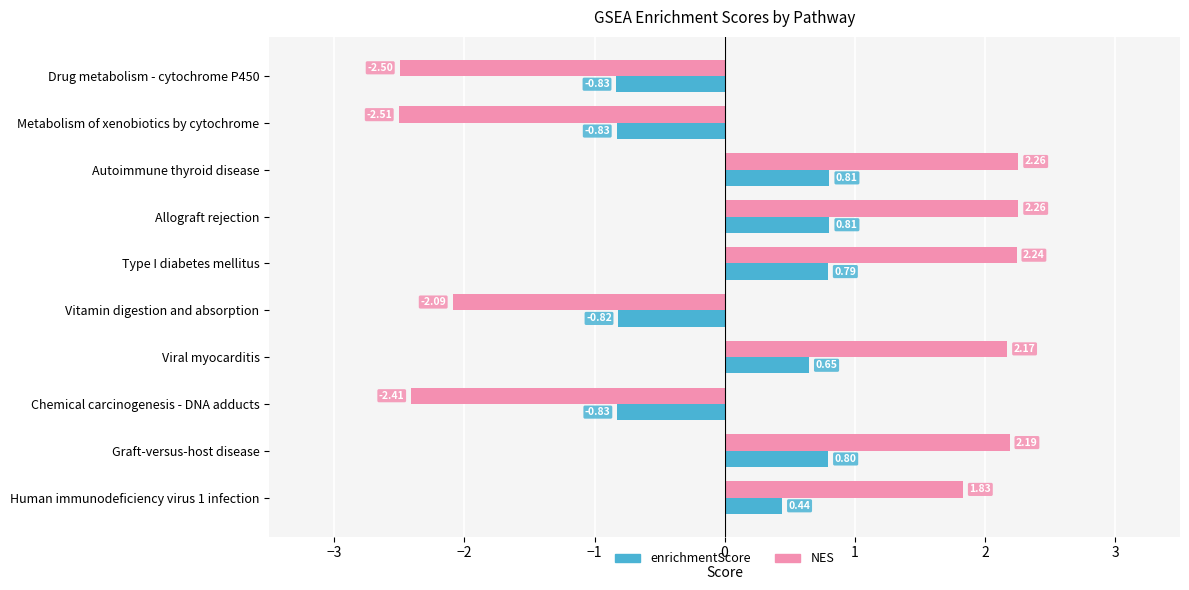

At which label is enrichmentScore closest to 0?

Human immunodeficiency virus 1 infection